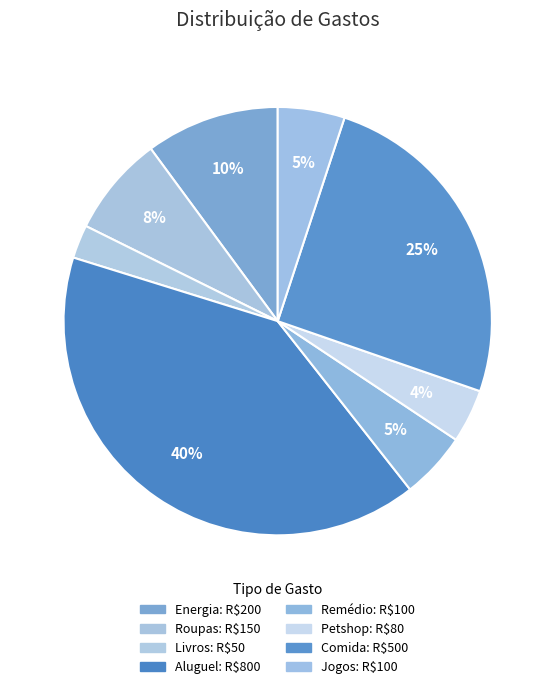

Count the number of slices in the pie.

8